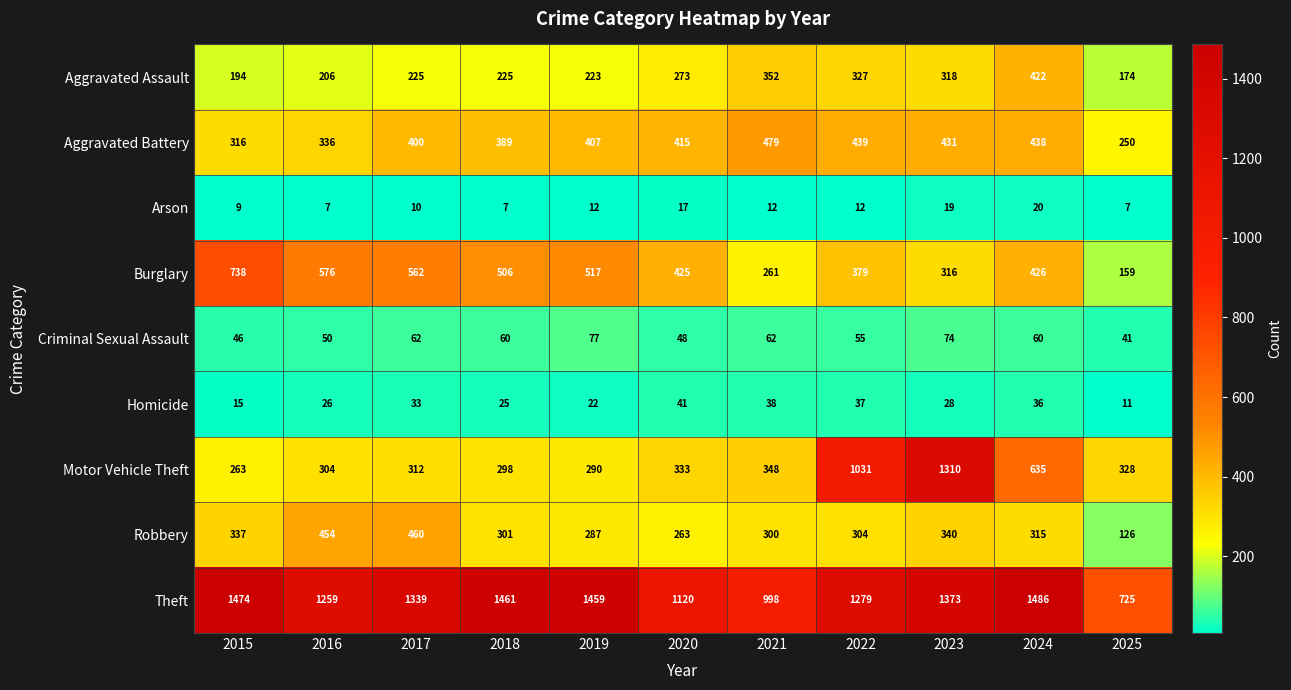

Between 2016 and 2024, which series saw the biggest shift?

Motor Vehicle Theft